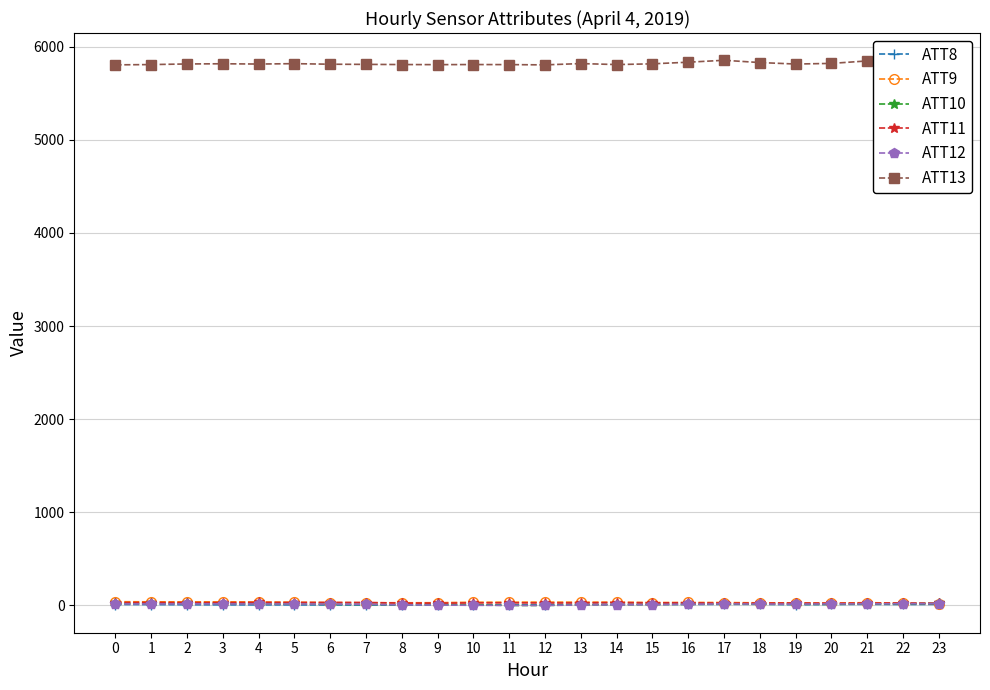

True or false: ATT11 and ATT13 cross at least once.

False